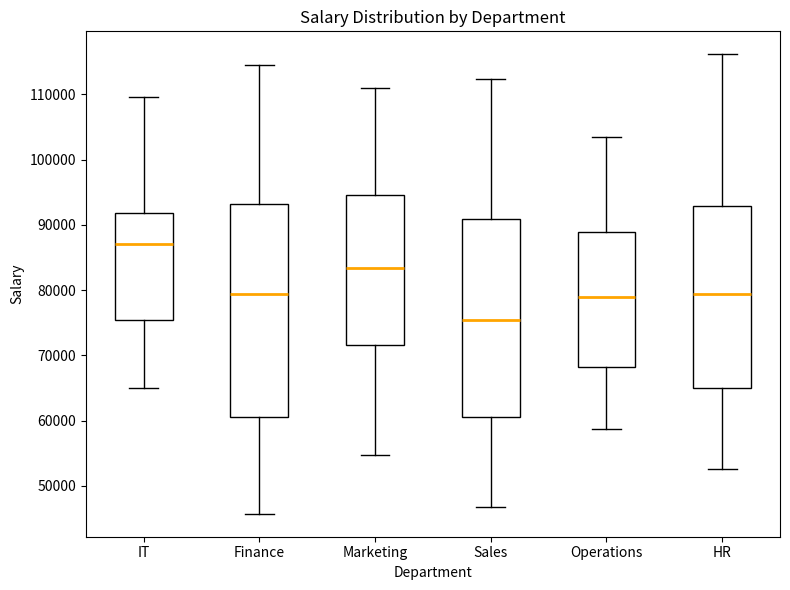

Reading left to right, transcribe this box plot: for each box, give where its median line is, the range the box spans, and where its two whiskers end, as read against the y-axis. The values are not printed on the chart, so give them approximately, as read against the axis.

IT: median 87000, box 75000 to 92000, whiskers 65000 to 110000
Finance: median 79000, box 61000 to 93000, whiskers 46000 to 114000
Marketing: median 83000, box 72000 to 95000, whiskers 55000 to 111000
Sales: median 75000, box 61000 to 91000, whiskers 47000 to 112000
Operations: median 79000, box 68000 to 89000, whiskers 59000 to 103000
HR: median 79000, box 65000 to 93000, whiskers 53000 to 116000